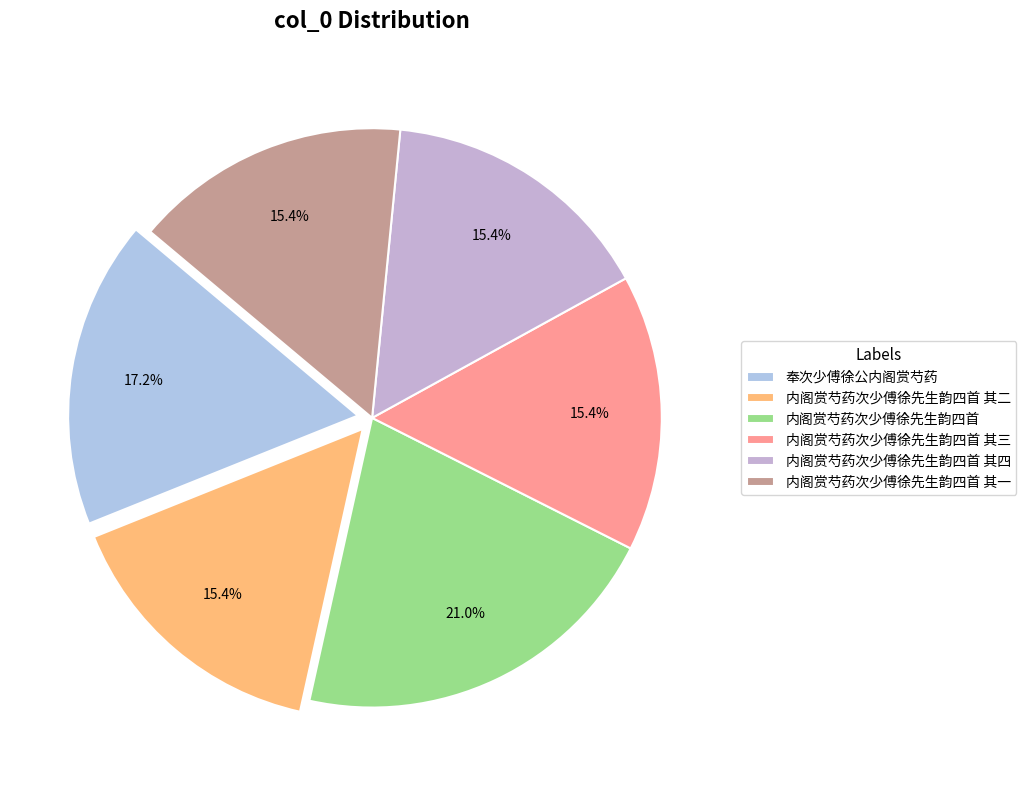

How many segments does this pie chart have?

6